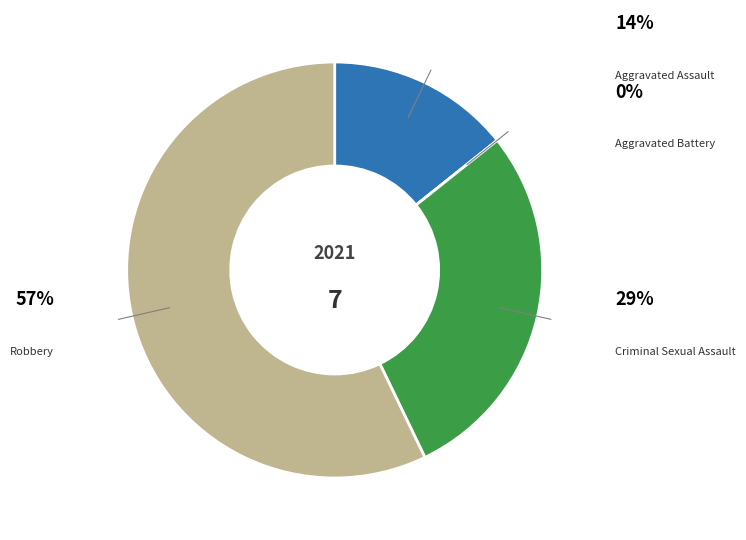

Is there a majority slice in this chart?

Yes